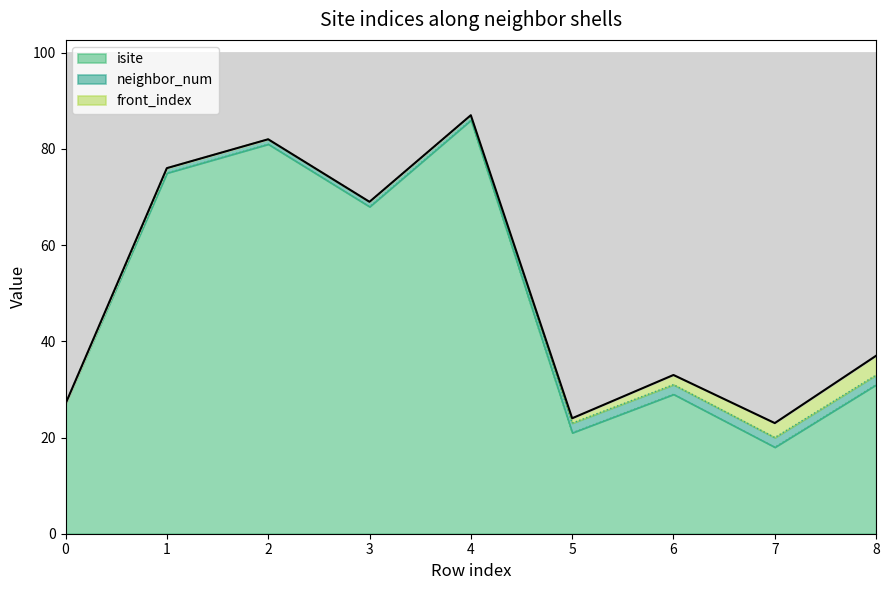

What is the sum of all front_index values?

10